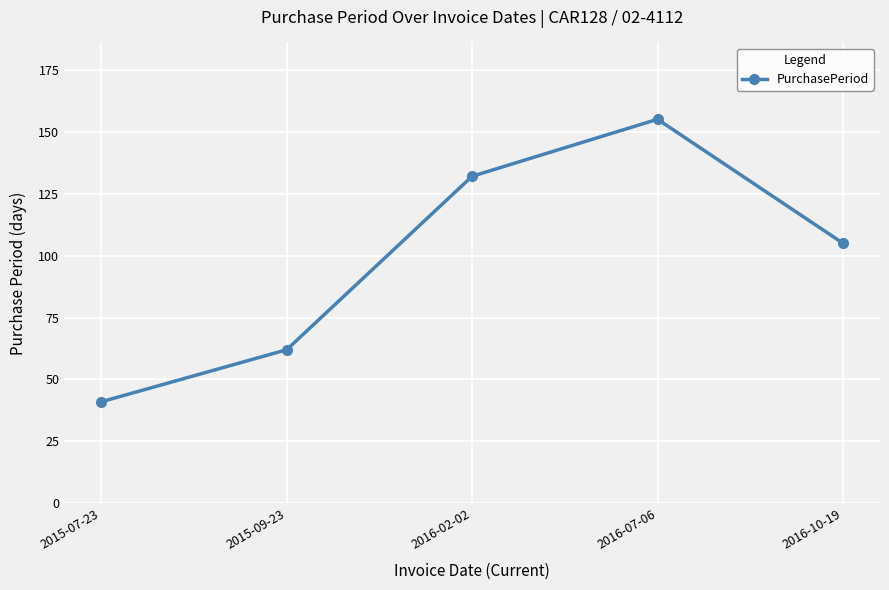

Is it true that the value at 2016-10-19 is 105?

True